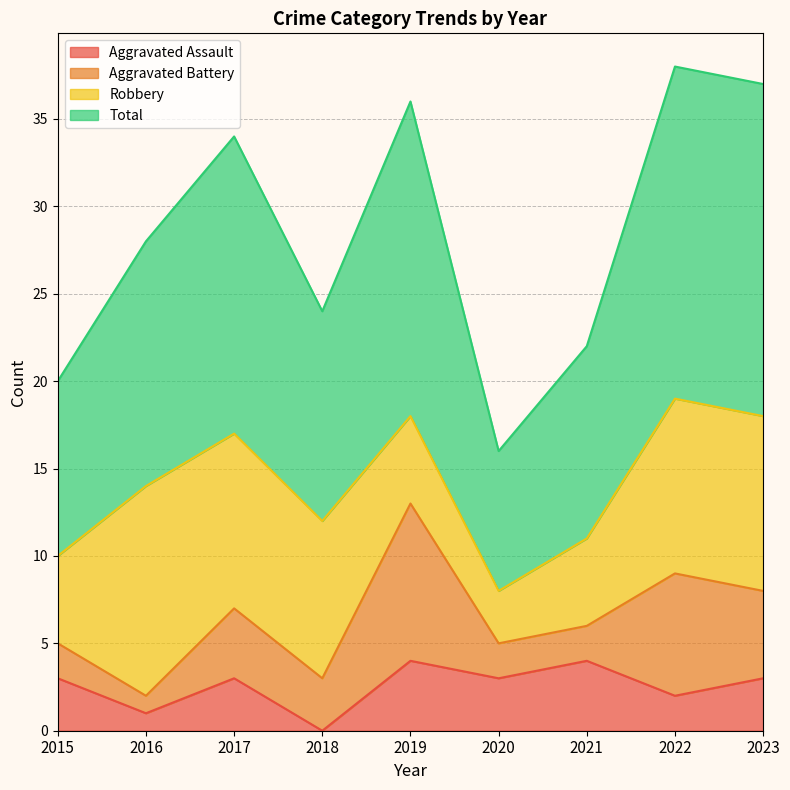

Between 2016 and 2020, which series saw the biggest shift?

Total